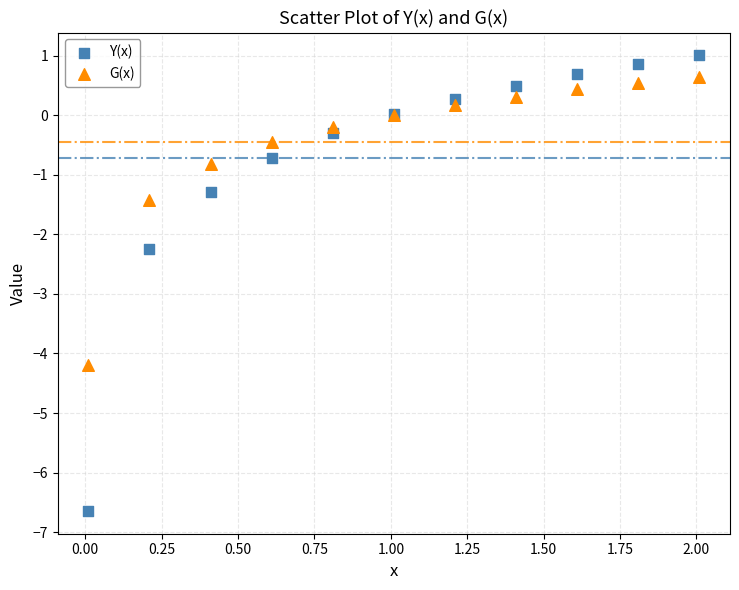

What are all the series names shown in the legend?

Y(x), G(x)